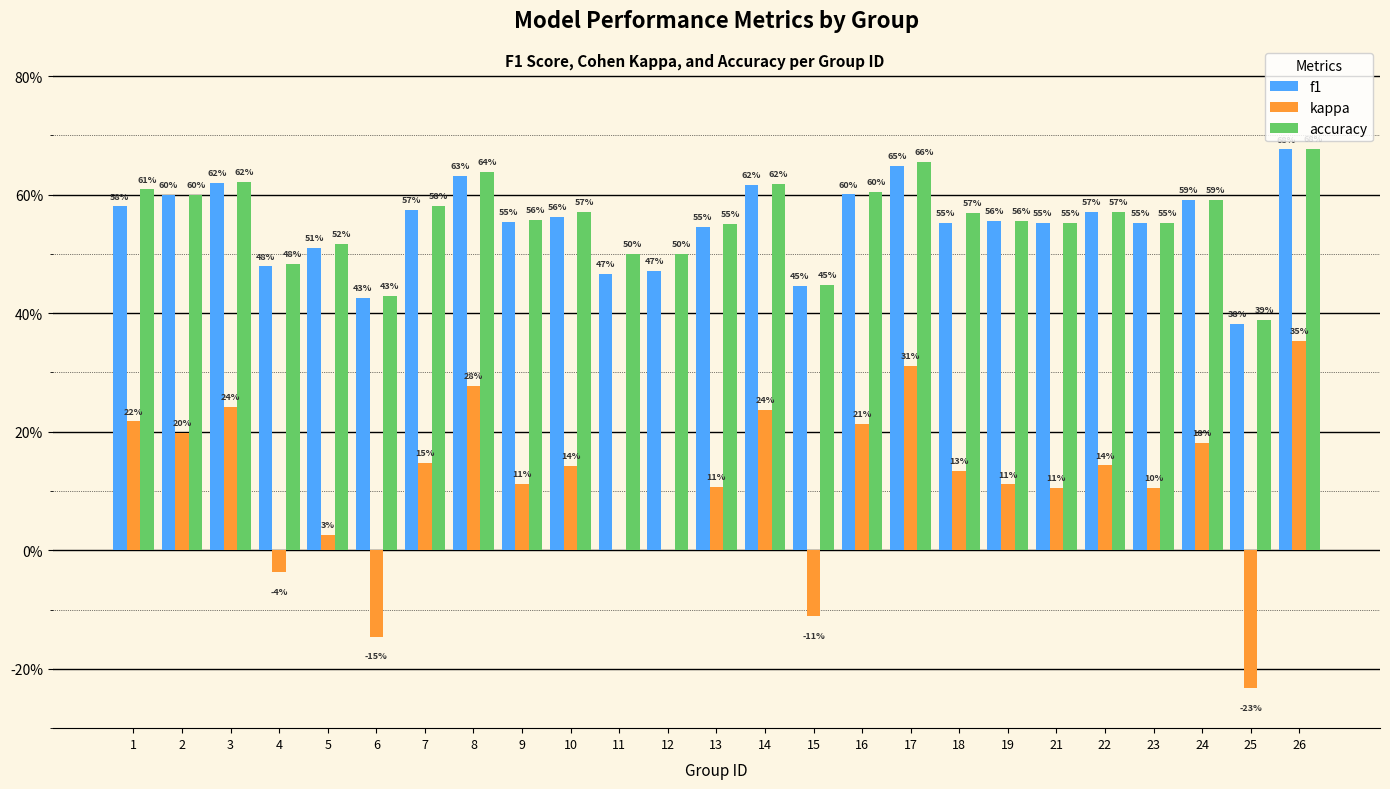

Are the bars grouped side by side (vs. stacked)?

Yes